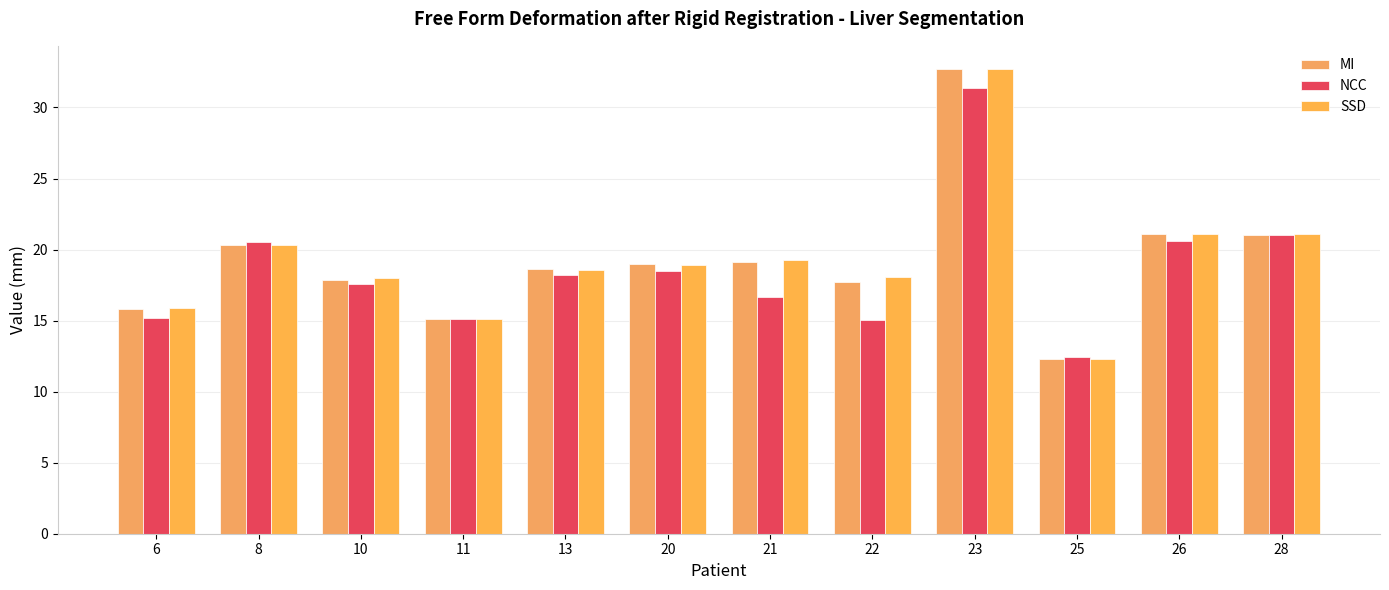

How many groups of bars are there?

12